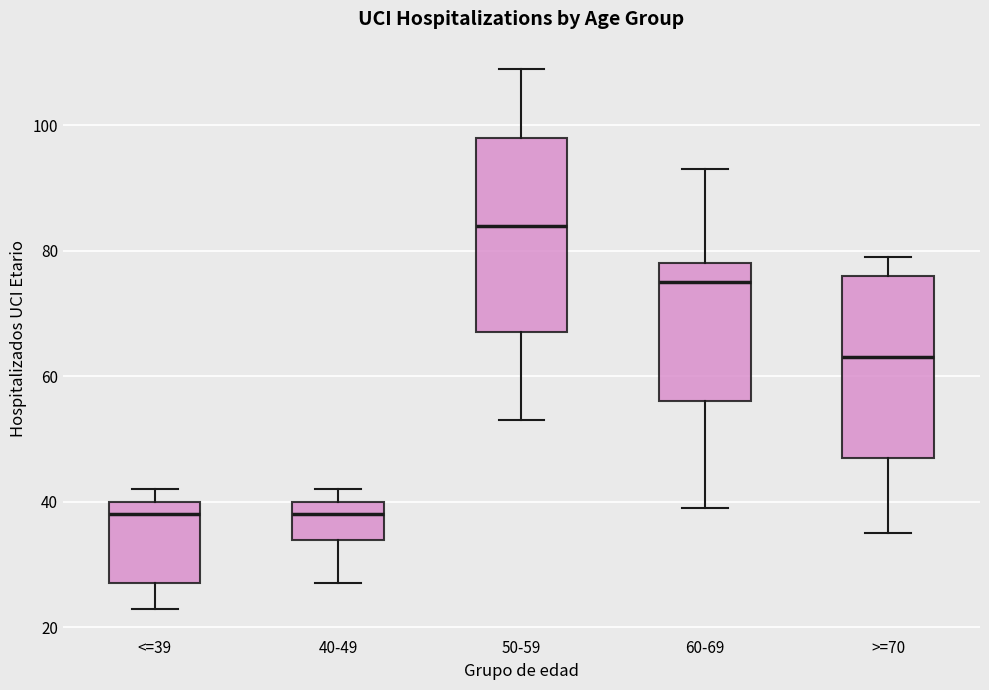

Reading left to right, read every box against the y-axis: the position of its median line, the range the box covers, and the ends of its whiskers. The values are not printed on the chart, so give them approximately, as read against the axis.

<=39: median 38, box 28 to 40, whiskers 24 to 42
40-49: median 38, box 34 to 40, whiskers 28 to 42
50-59: median 84, box 68 to 98, whiskers 54 to 110
60-69: median 76, box 56 to 78, whiskers 40 to 94
>=70: median 64, box 48 to 76, whiskers 36 to 80